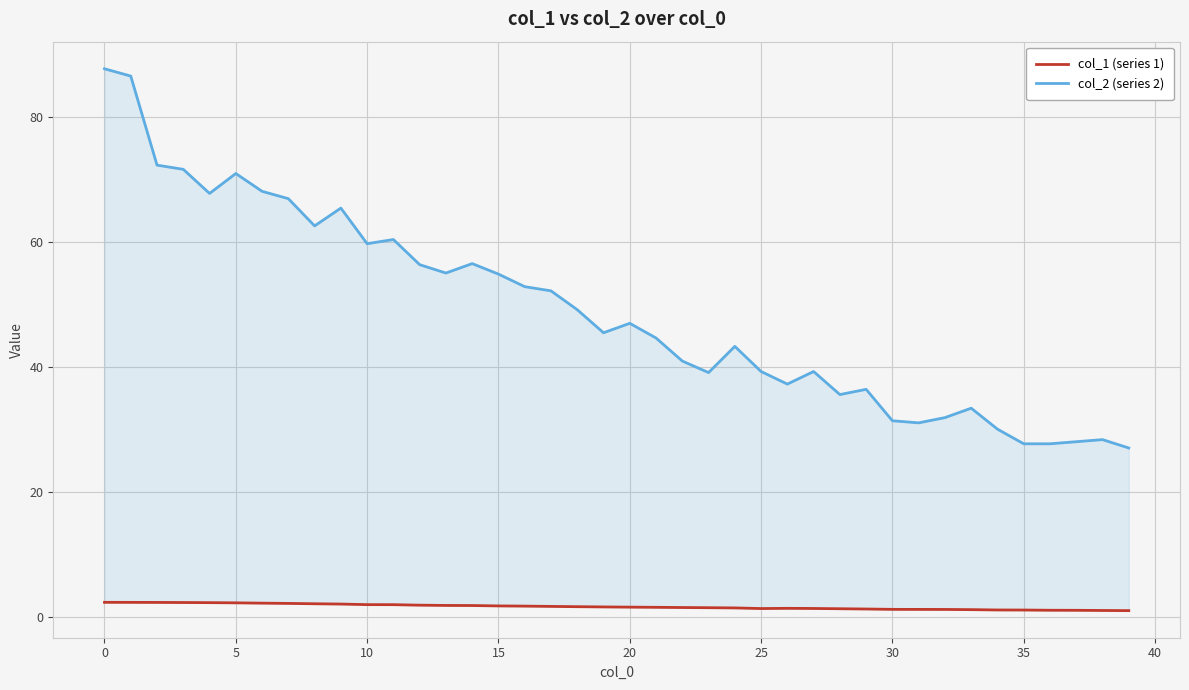

What is the lowest value of the col_1 (series 1) series?

1.0